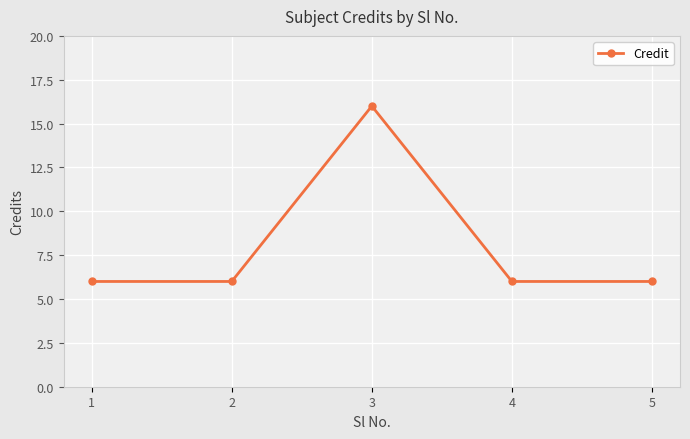

What is the sum of the values at 1 and 5?

12